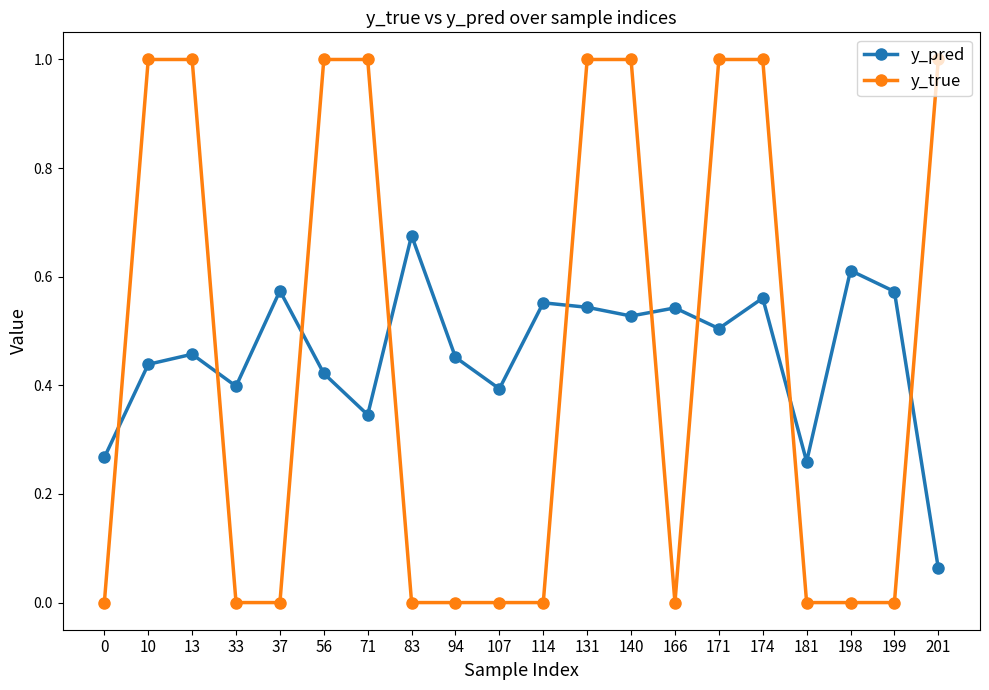

Where is the first local maximum for y_pred?

13